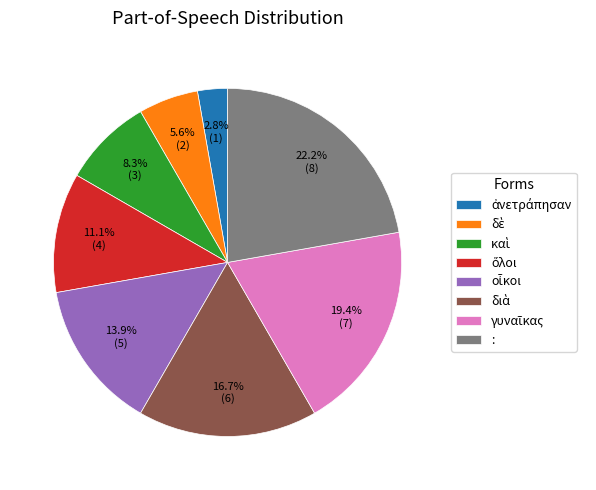

Which slice is the largest?

: